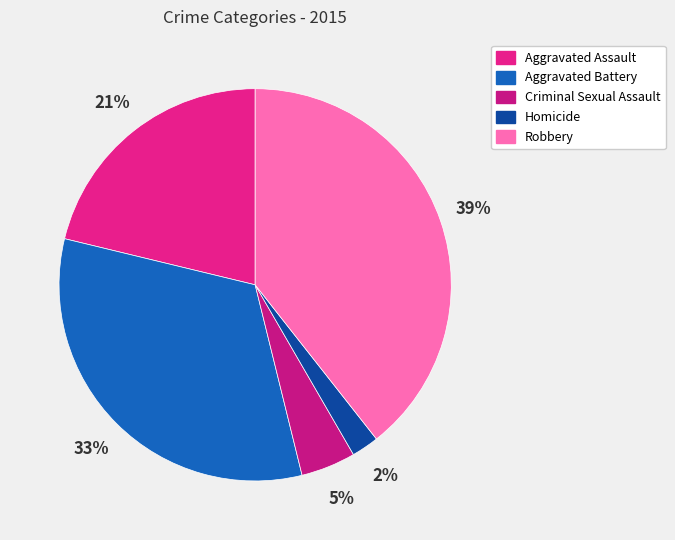

How many slices are in this pie chart?

5